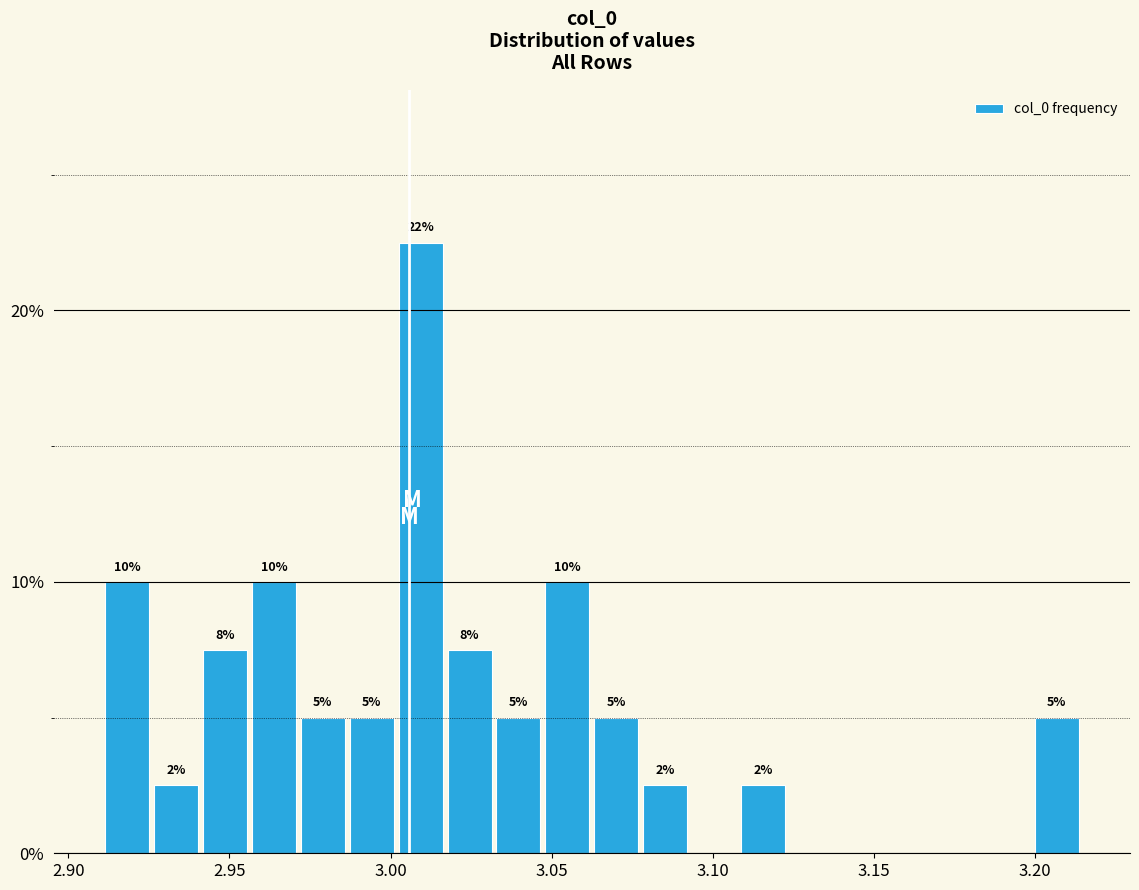

Around what value on the x-axis is the tallest bar? Give the approximate position of its centre, as read against the axis.

3.010